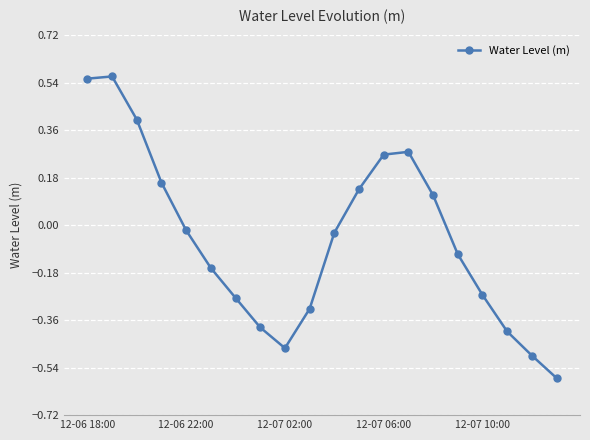

What is the difference between the maximum and second lowest values?

1.1